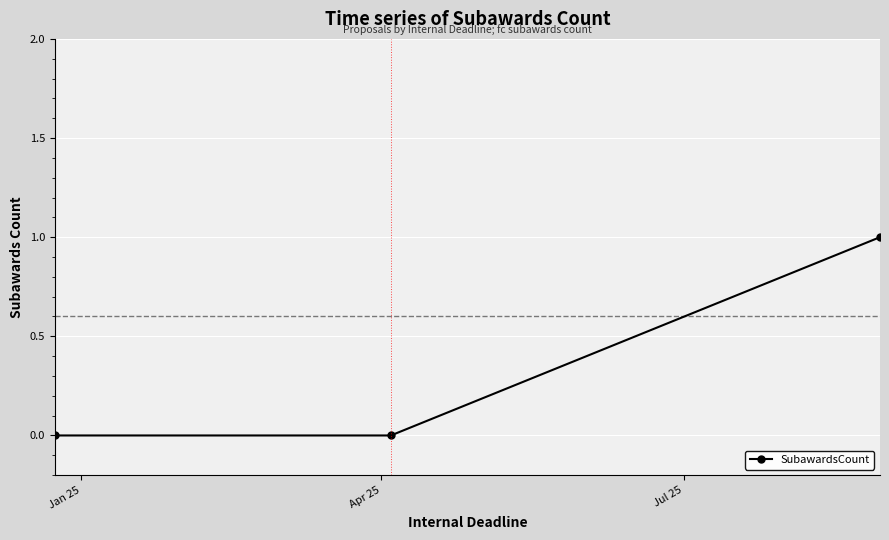

What is the value of the 3rd point from the left?

1